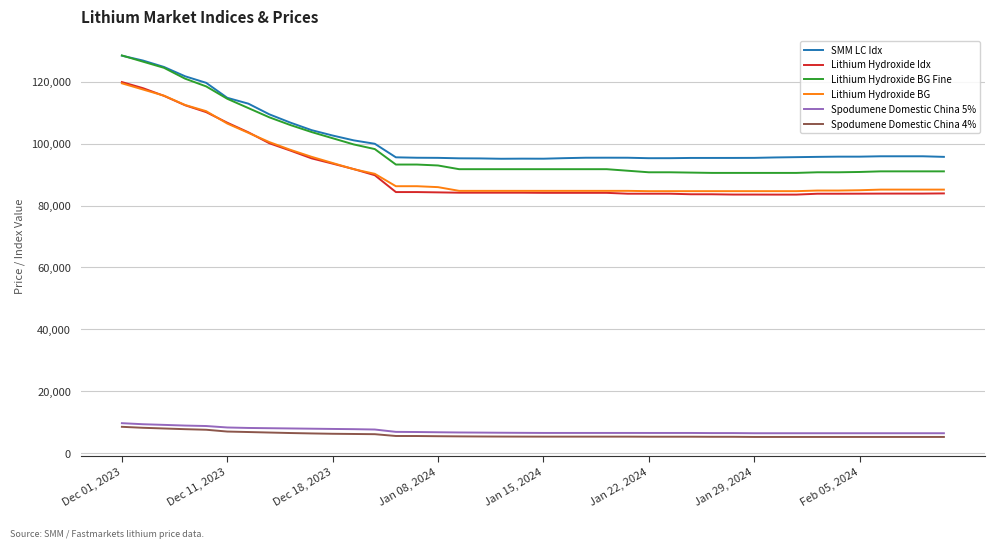

Which series has the largest range (max minus min)?

Lithium Hydroxide BG Fine